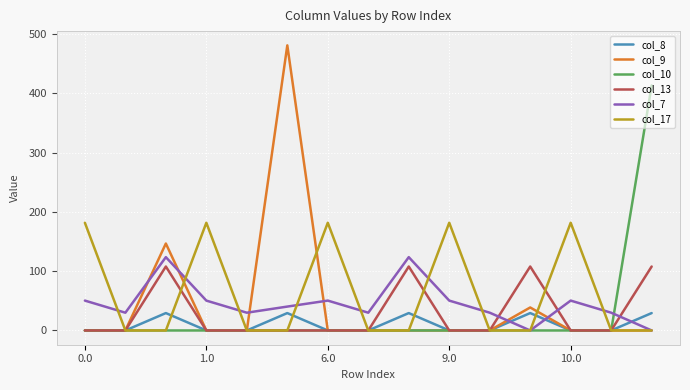

What is the sum of all col_13 values?

431.2